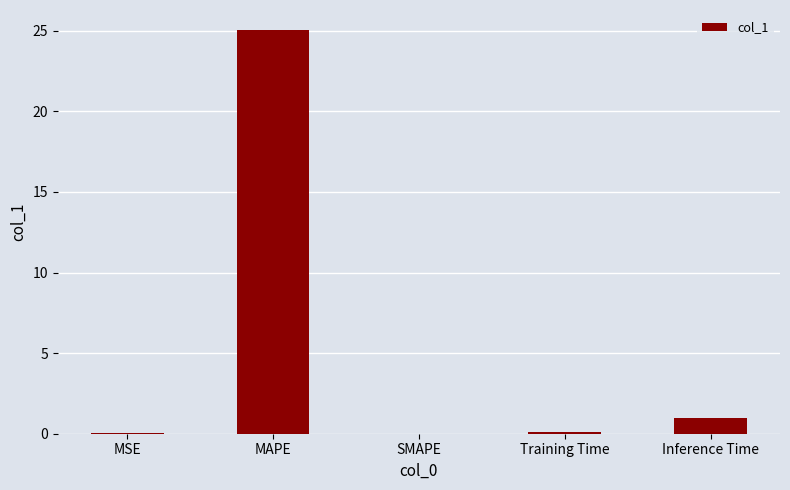

True or false: the data shows 12.2 at SMAPE.

False